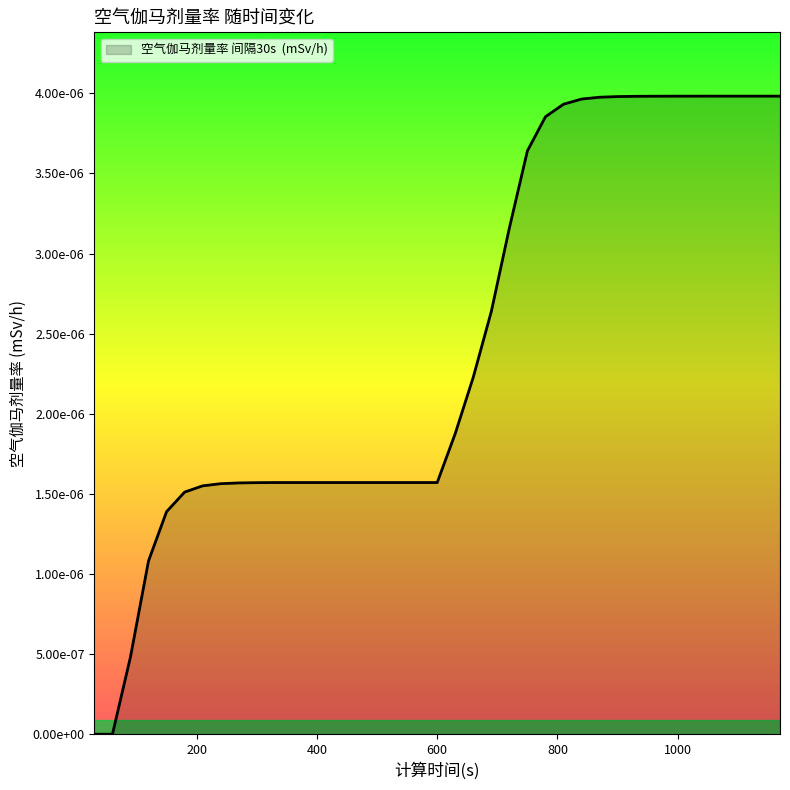

Does the chart have visible grid lines?

No